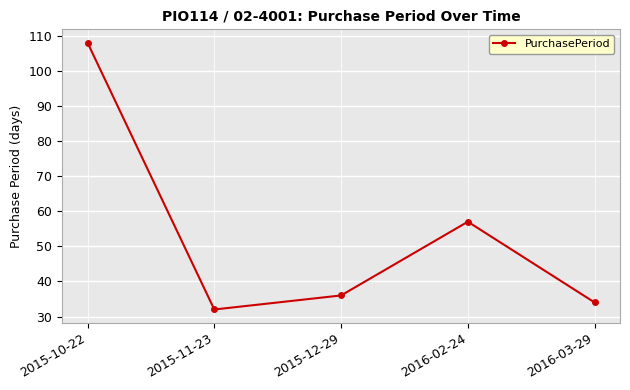

What is the label of the 3rd point from the right?

2015-12-29